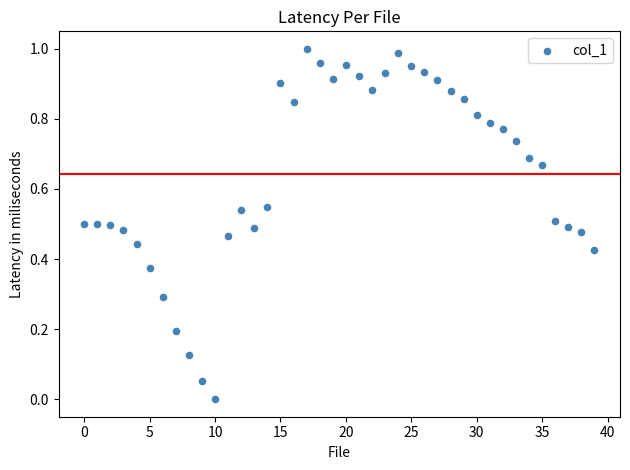

How many data points are displayed?

40